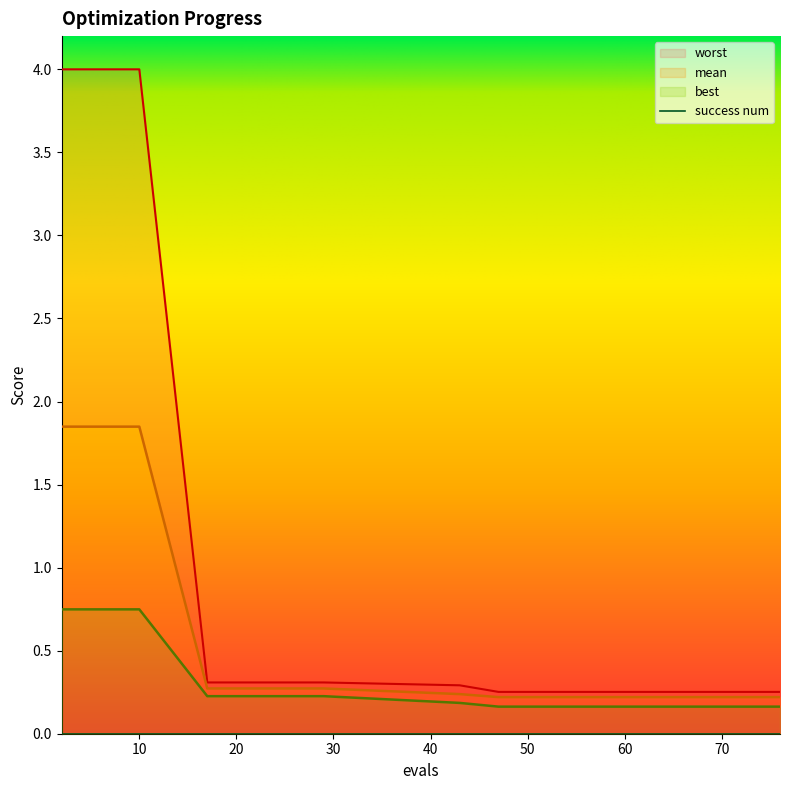

True or false: best has a value of 1.1 at 6.

False